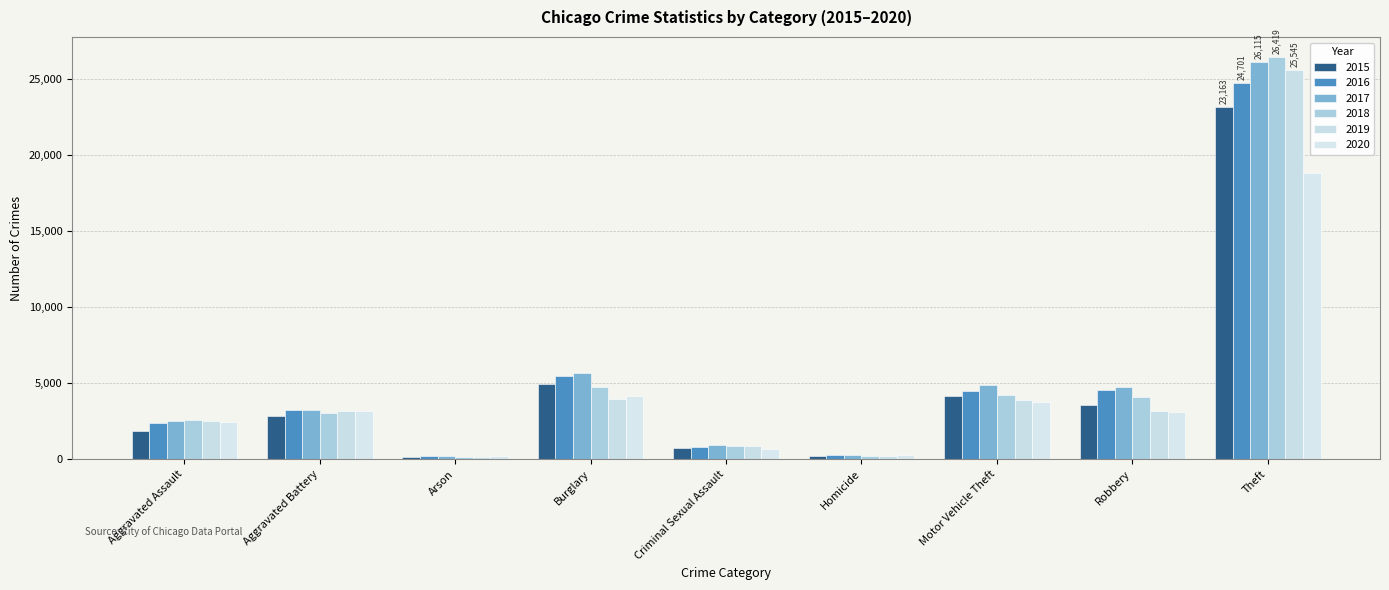

How many bars are there in each group?

6